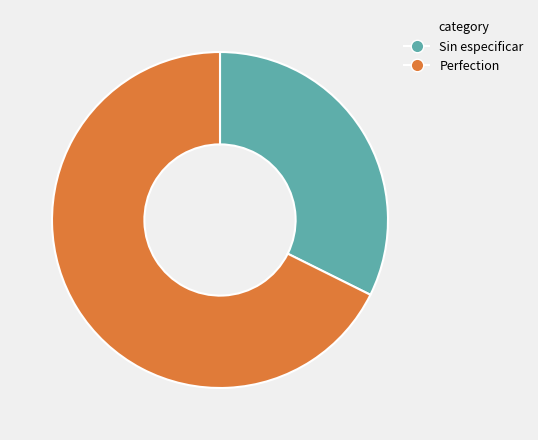

What is the majority slice?

Perfection